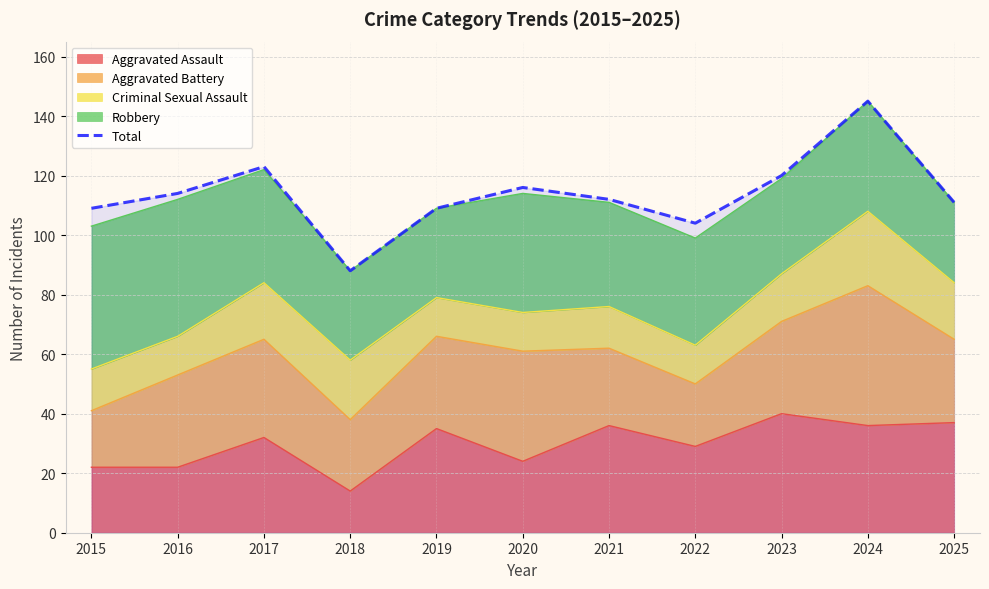

Rank the categories by value from highest to lowest.

2024, 2017, 2023, 2020, 2016, 2021, 2025, 2015, 2019, 2022, 2018